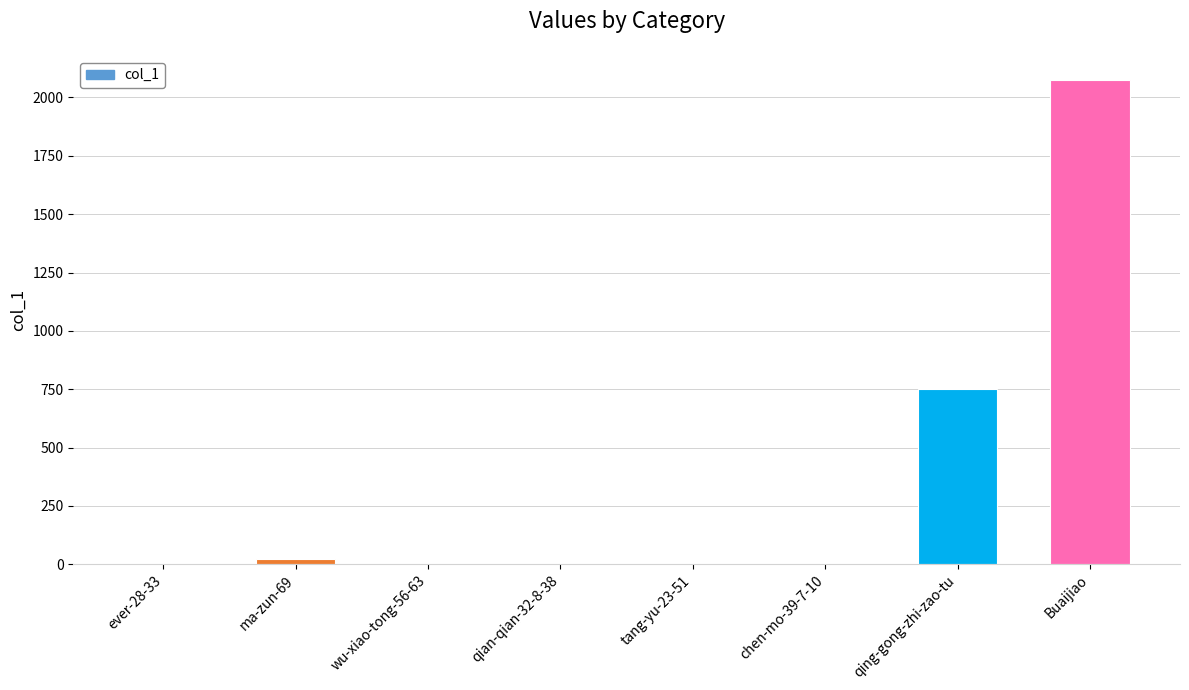

True or false: the data shows 271 at qing-gong-zhi-zao-tu.

False